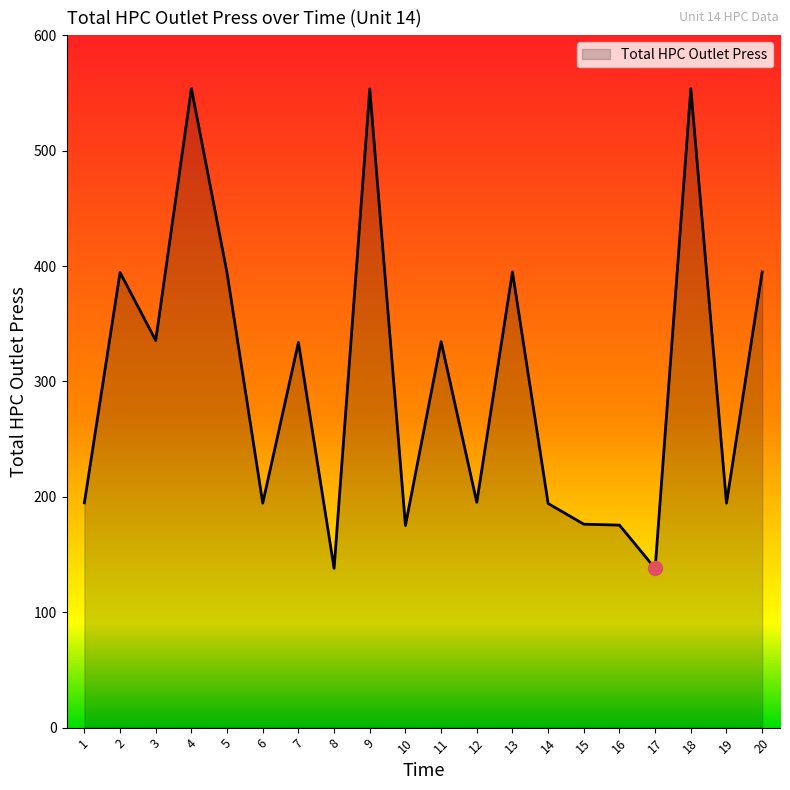

What is the difference between the values at 4 and 13?

159.0